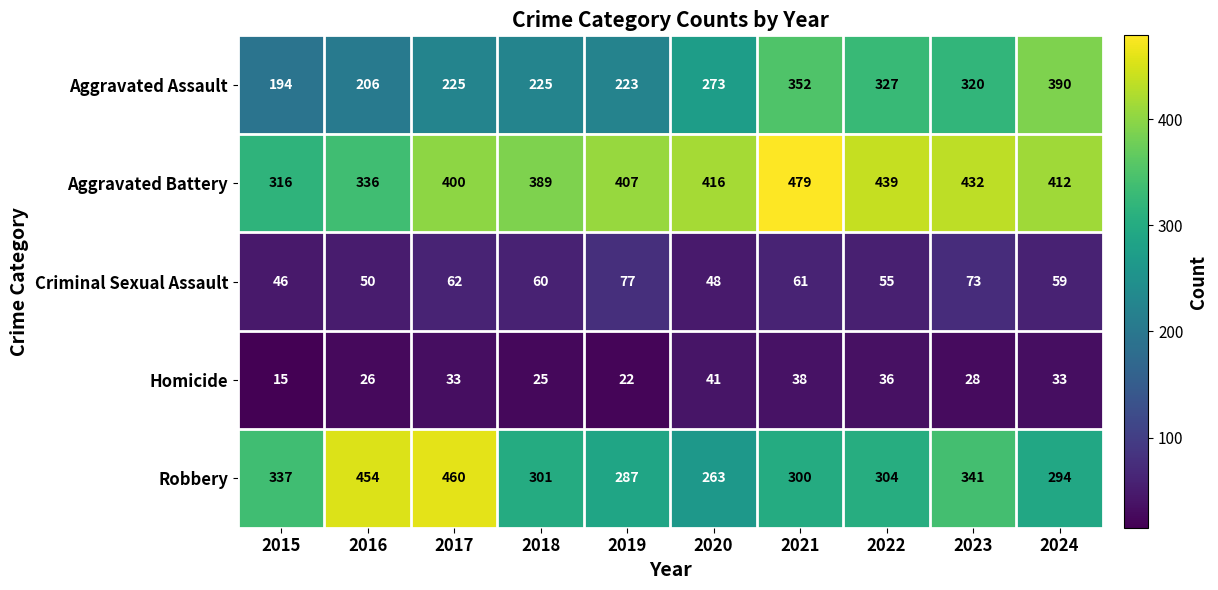

How many series are shown in this chart?

5